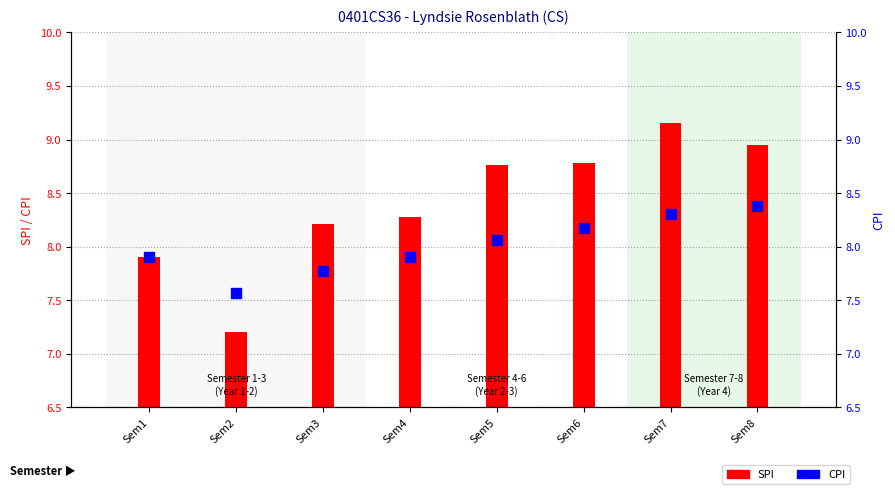

Reading left to right, transcribe all the data shown in this chart.

SPI: Sem1=7.9	Sem2=7.2	Sem3=8.2	Sem4=8.3	Sem5=8.8	Sem6=8.8	Sem7=9.2	Sem8=8.9
CPI: Sem1=7.9	Sem2=7.6	Sem3=7.8	Sem4=7.9	Sem5=8.1	Sem6=8.2	Sem7=8.3	Sem8=8.4